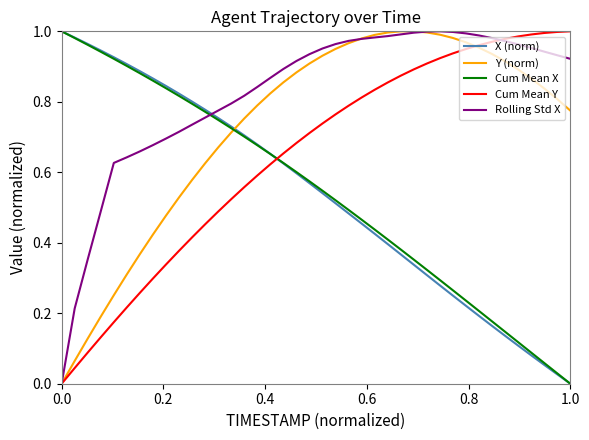

Does the chart display data point markers on the line(s)?

No